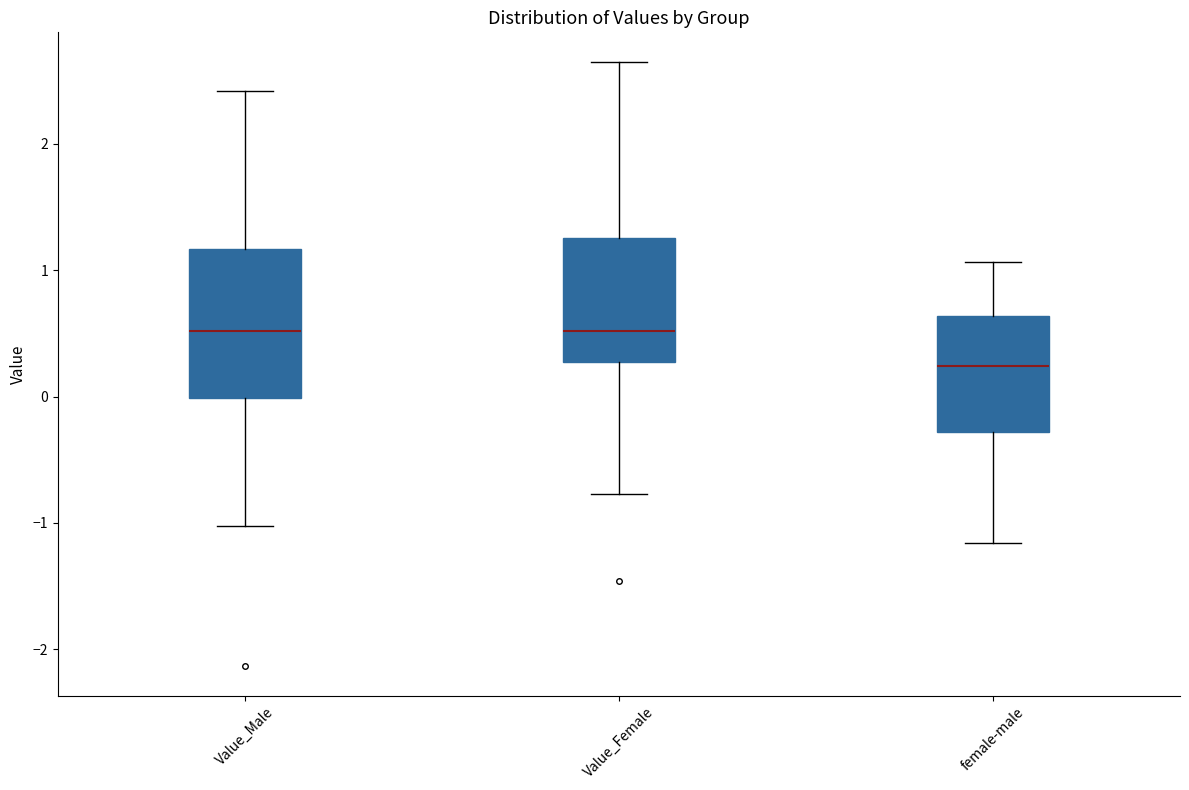

Which box is the tallest, from its lower edge to its upper edge?

Value_Male